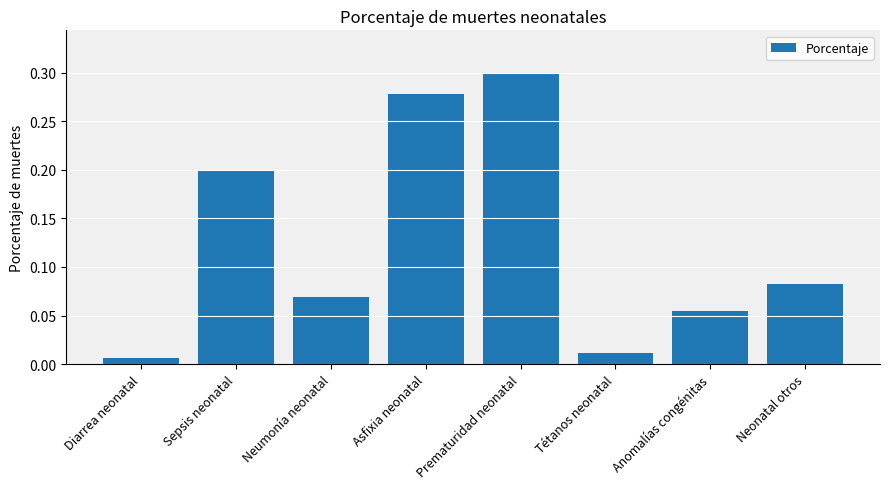

What is the label of the 5th bar from the right?

Asfixia neonatal